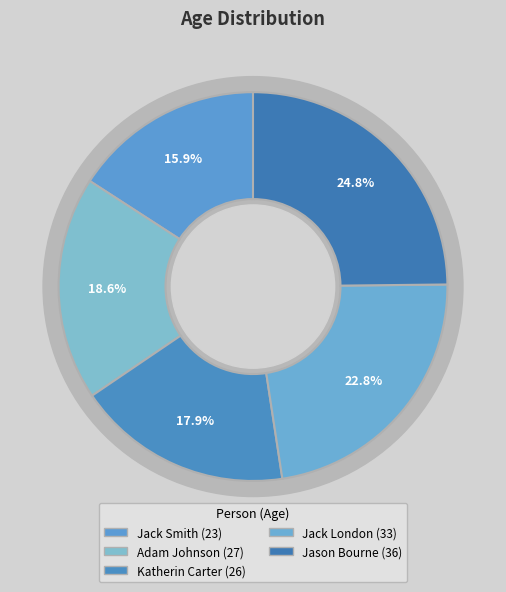

What is the largest slice in the pie chart?

Jason Bourne